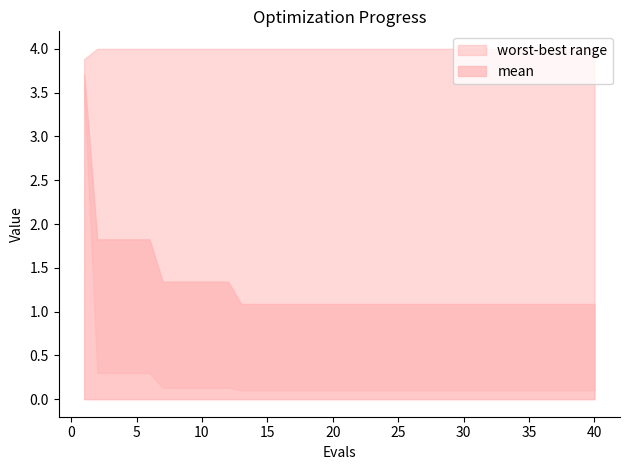

True or false: mean has a value of 1.1 at 38.

True